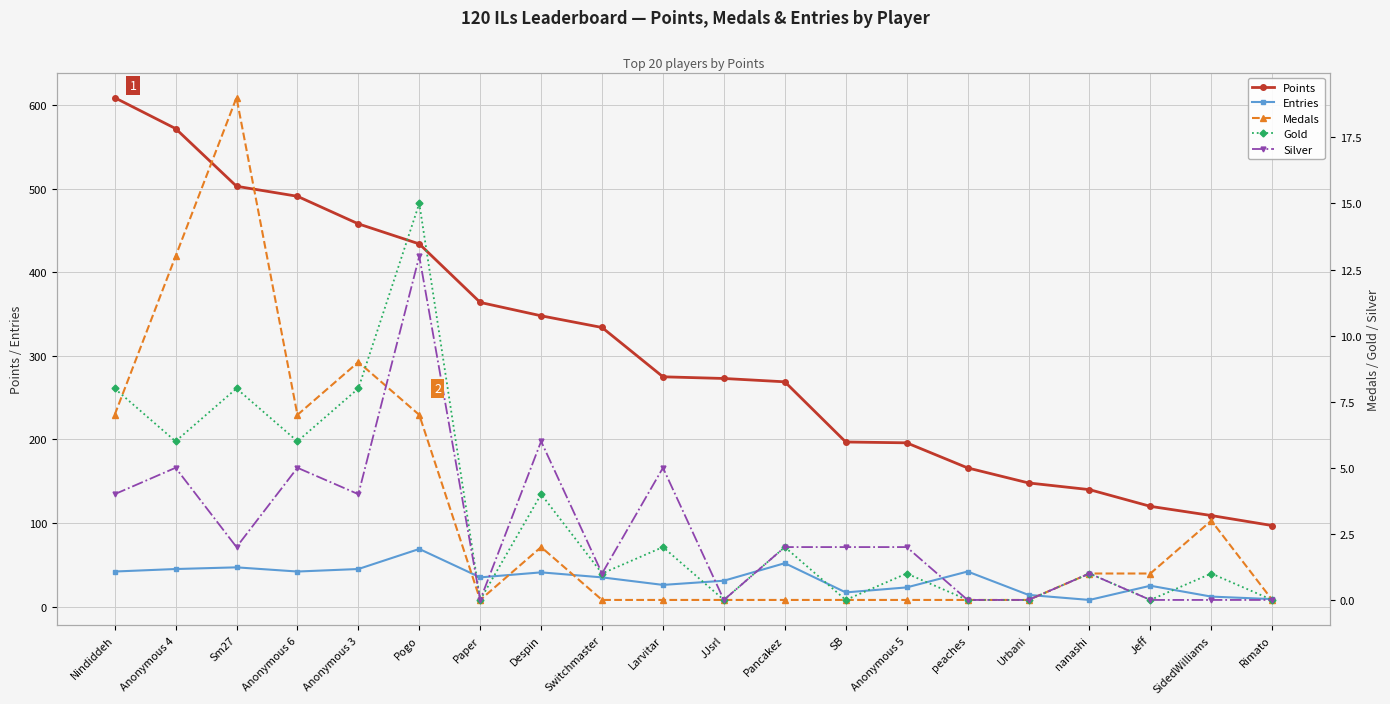

At how many categories does at least one series exceed 375?

6